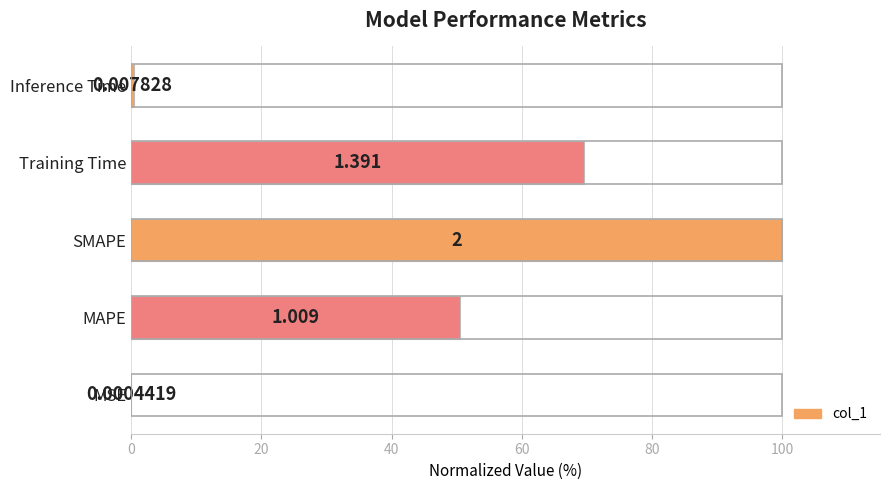

What is the greatest value displayed?

100.0